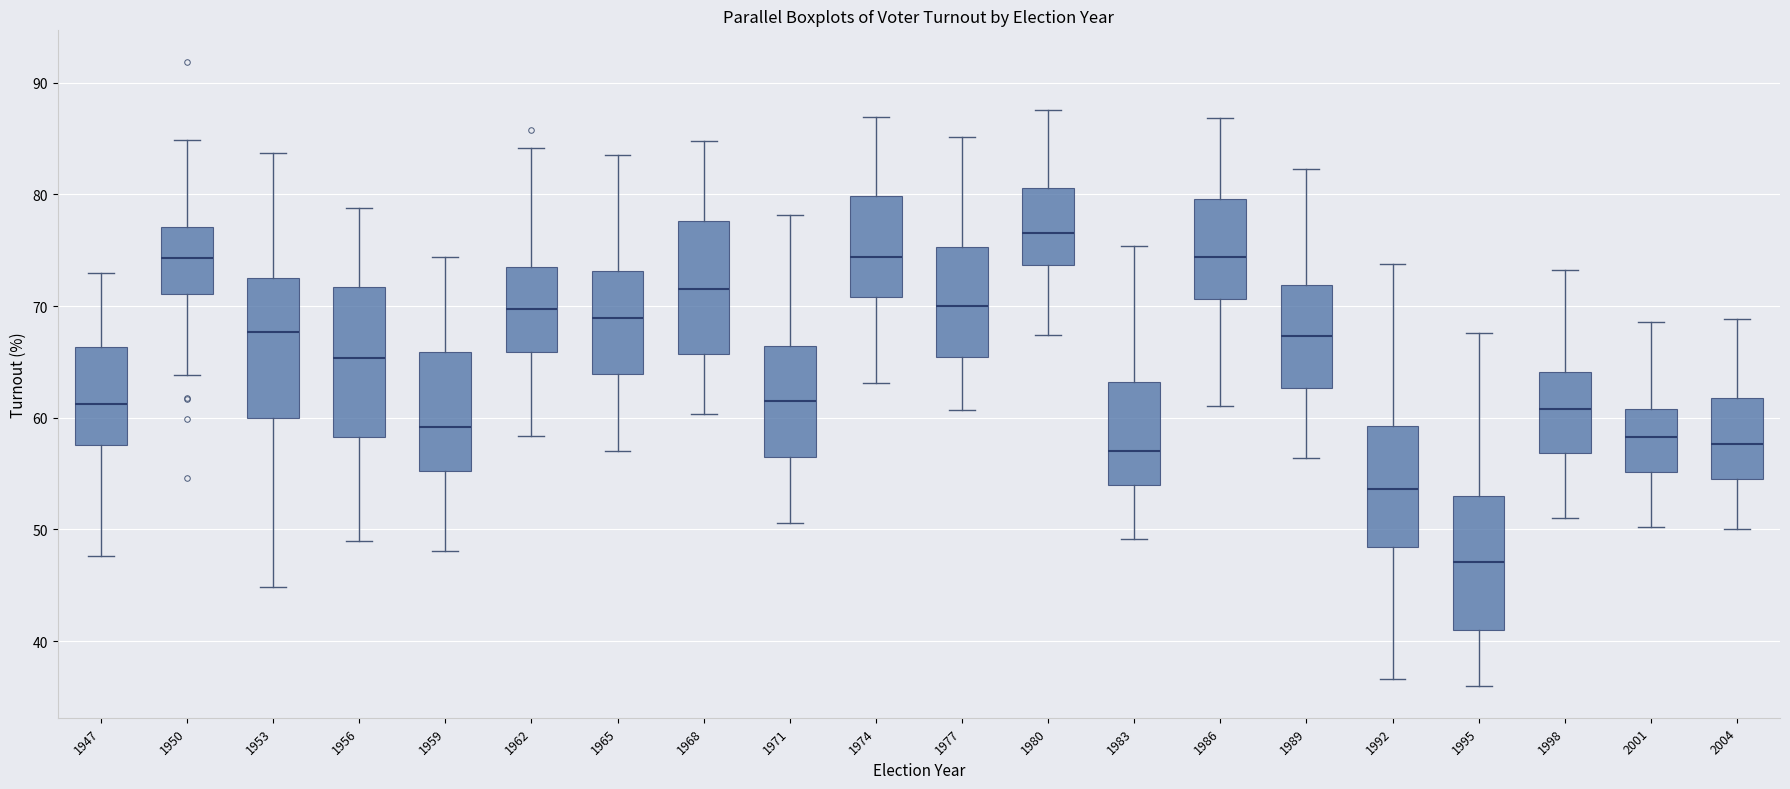

Reading left to right, transcribe this box plot: for each box, give where its median line is, the range the box spans, and where its two whiskers end, as read against the y-axis. The values are not printed on the chart, so give them approximately, as read against the axis.

1947: median 61, box 58 to 66, whiskers 48 to 73
1950: median 74, box 71 to 77, whiskers 64 to 85
1953: median 68, box 60 to 72, whiskers 45 to 84
1956: median 65, box 58 to 72, whiskers 49 to 79
1959: median 59, box 55 to 66, whiskers 48 to 74
1962: median 70, box 66 to 73, whiskers 58 to 84
1965: median 69, box 64 to 73, whiskers 57 to 83
1968: median 72, box 66 to 78, whiskers 60 to 85
1971: median 62, box 56 to 66, whiskers 51 to 78
1974: median 74, box 71 to 80, whiskers 63 to 87
1977: median 70, box 65 to 75, whiskers 61 to 85
1980: median 77, box 74 to 81, whiskers 67 to 88
1983: median 57, box 54 to 63, whiskers 49 to 75
1986: median 74, box 71 to 80, whiskers 61 to 87
1989: median 67, box 63 to 72, whiskers 56 to 82
1992: median 54, box 48 to 59, whiskers 37 to 74
1995: median 47, box 41 to 53, whiskers 36 to 68
1998: median 61, box 57 to 64, whiskers 51 to 73
2001: median 58, box 55 to 61, whiskers 50 to 69
2004: median 58, box 55 to 62, whiskers 50 to 69